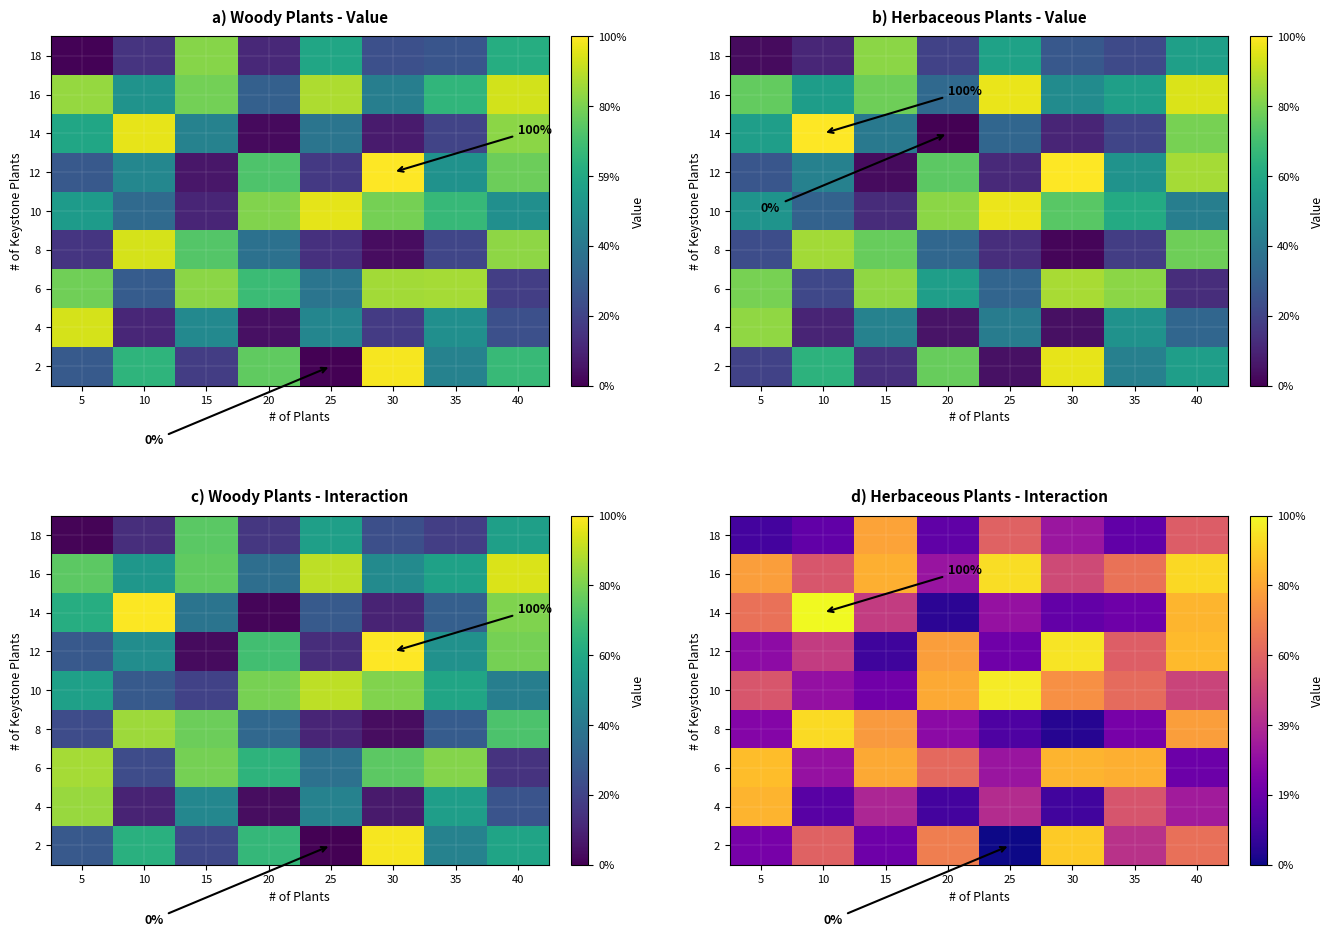

List the labels in order of row_6 value, smallest first.

20, 30, 35, 25, 15, 5, 40, 10